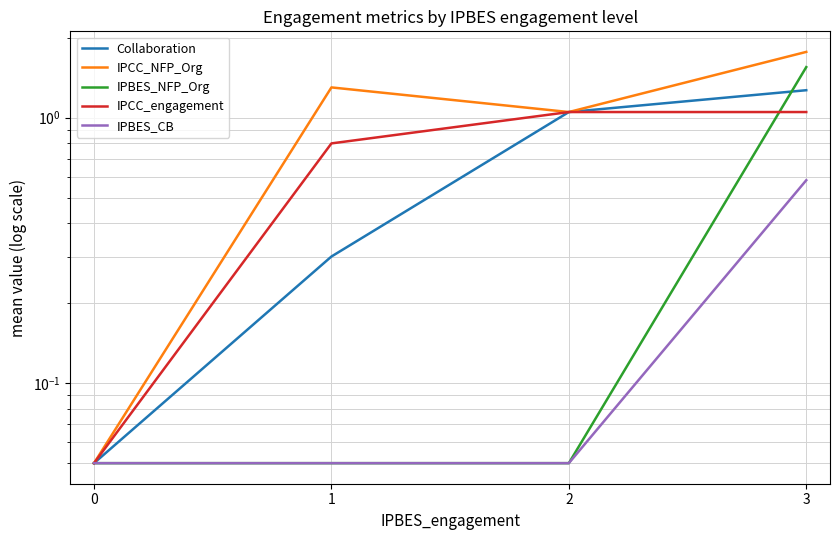

What is the average value of the IPCC_NFP_Org series?

1.0